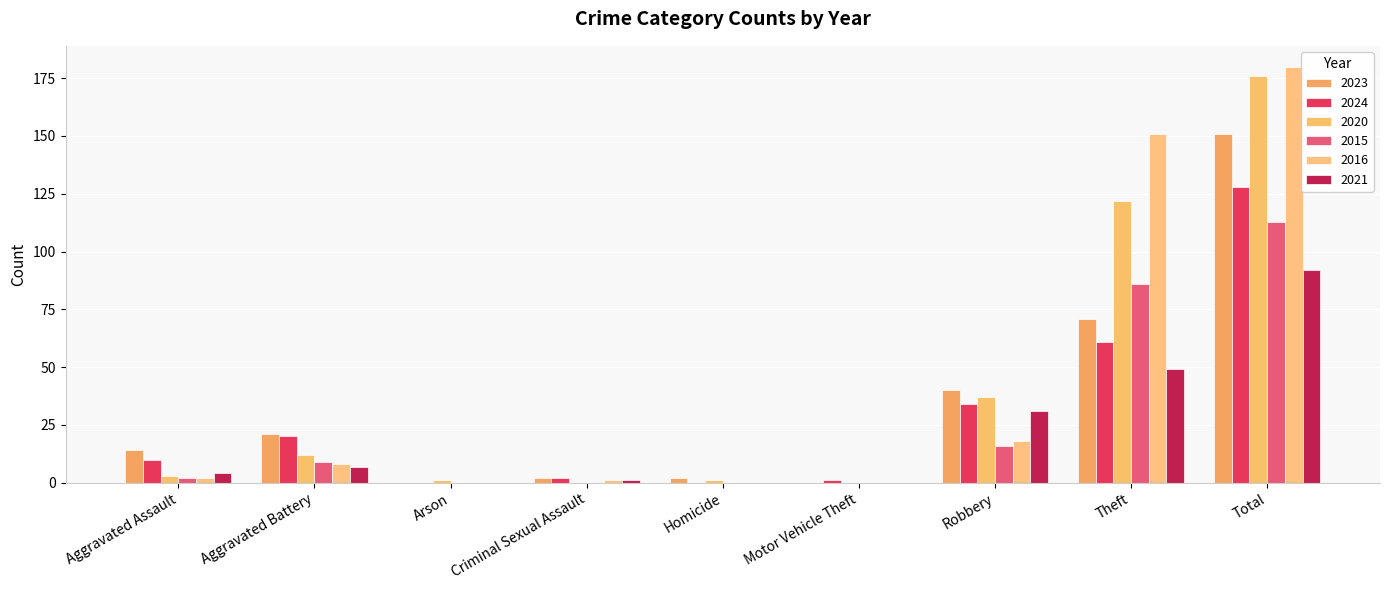

The 2015 series shows 67 at Criminal Sexual Assault. True or false?

False